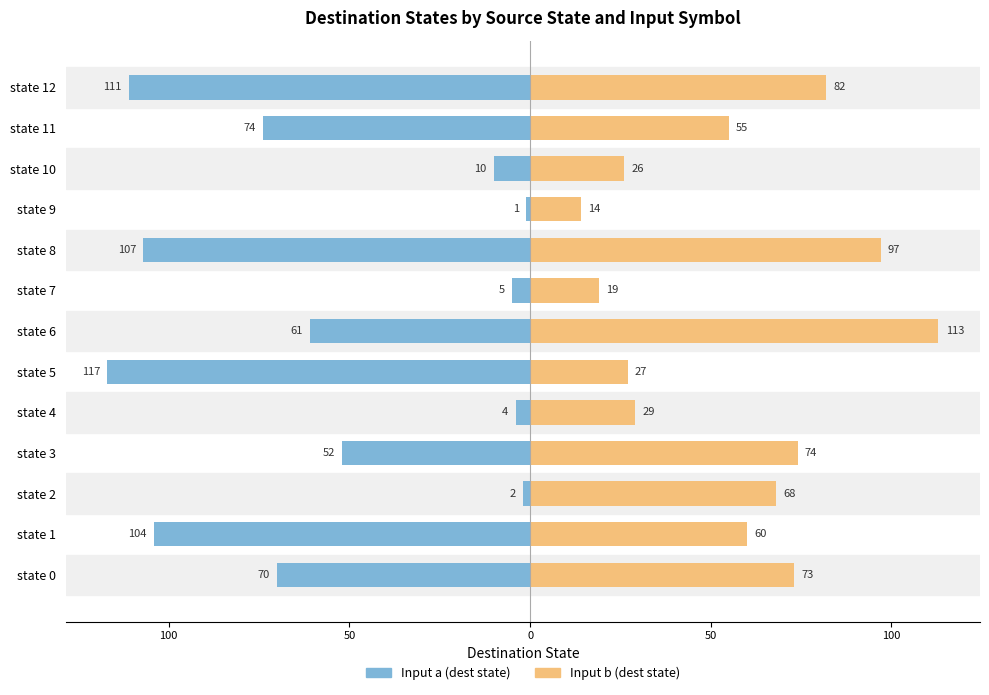

How many bars are there in each group?

2